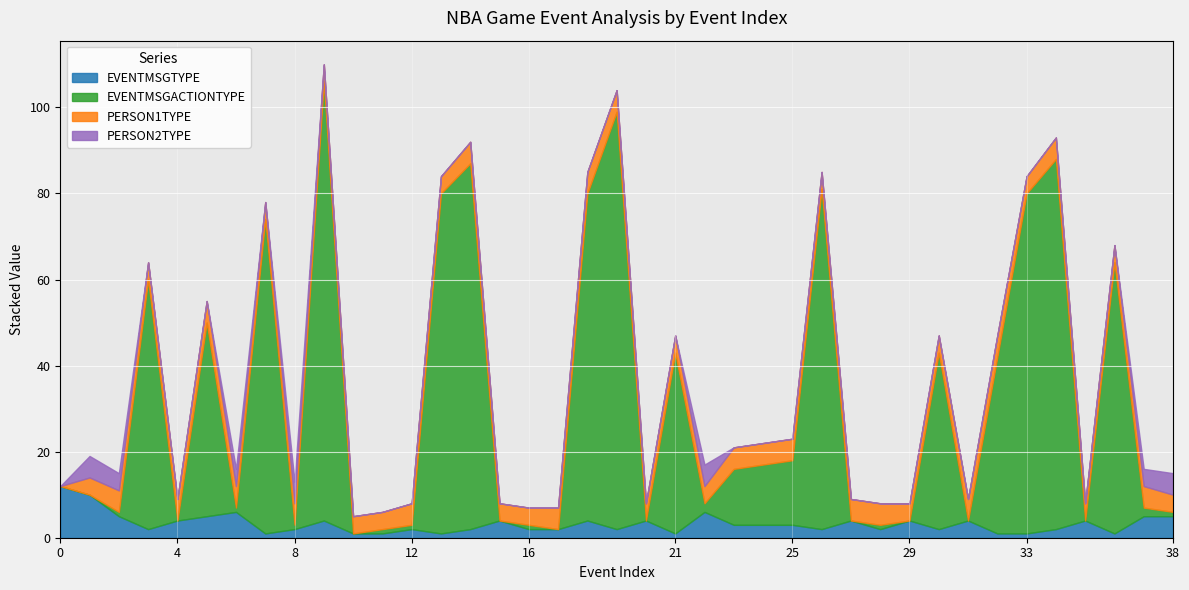

What is the difference between the EVENTMSGACTIONTYPE values at 22 and 11?

1